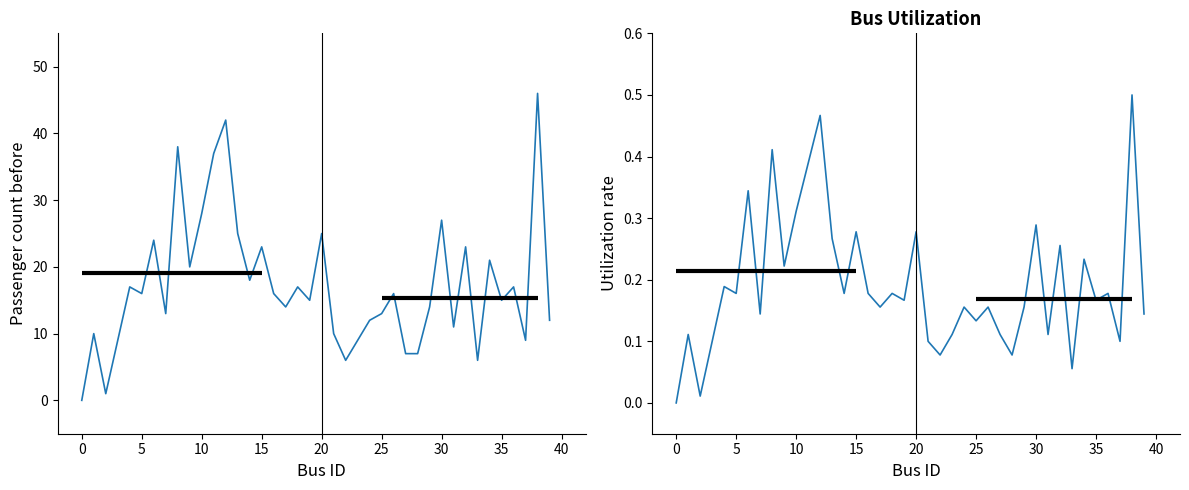

Is this an area chart (filled region under the line)?

No